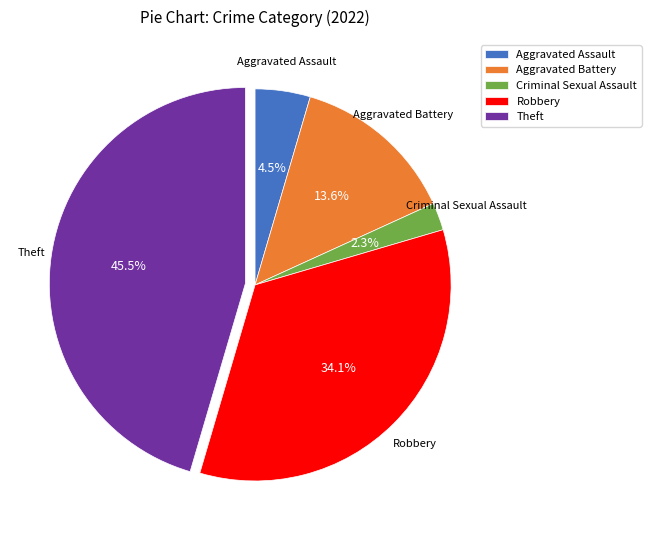

Does Aggravated Assault represent more than half of the total?

No